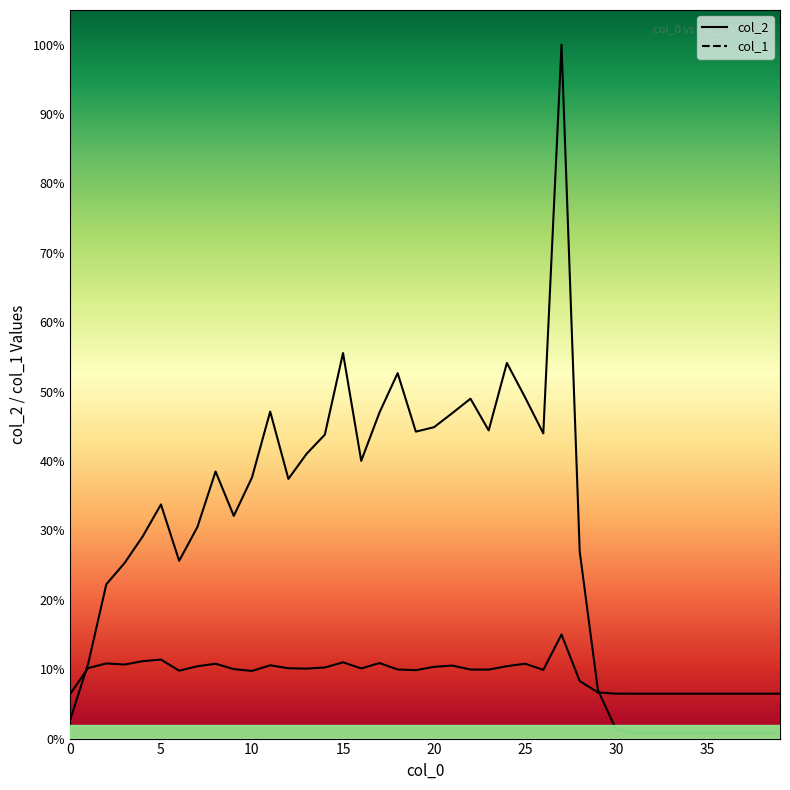

True or false: col_2 and col_1 intersect in this chart.

True